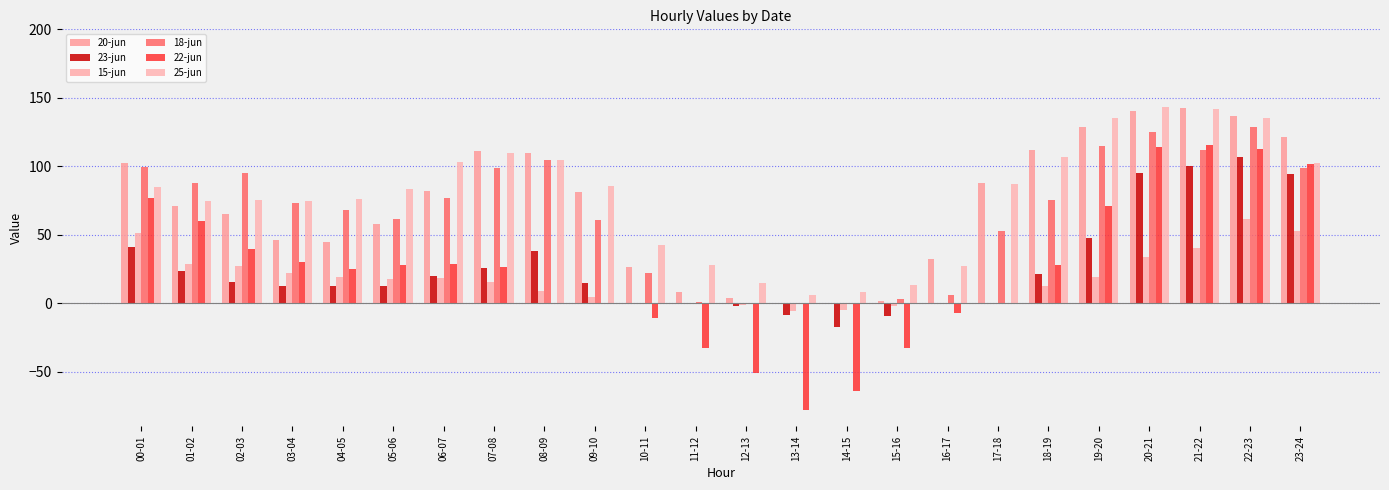

Are the bars grouped side by side (vs. stacked)?

Yes